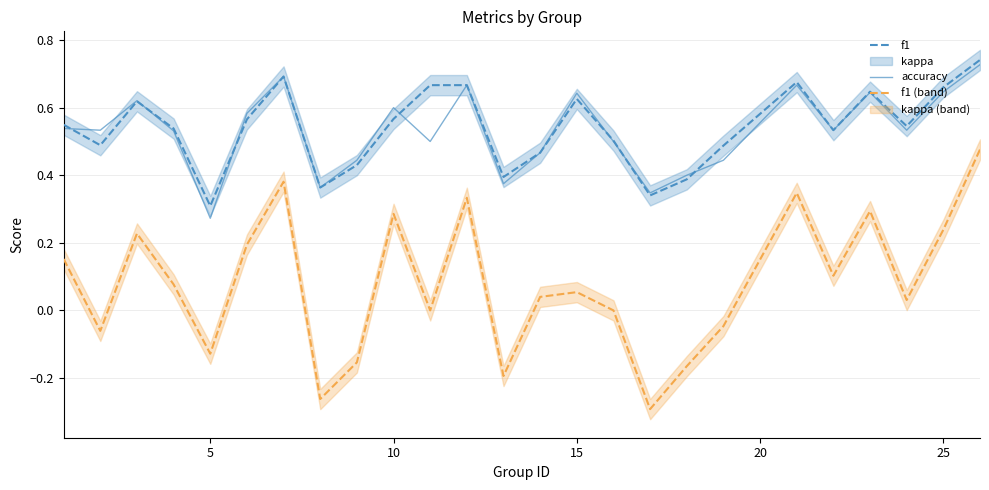

In accuracy, how many points are lower than both neighbors (excluding endpoints)?

8